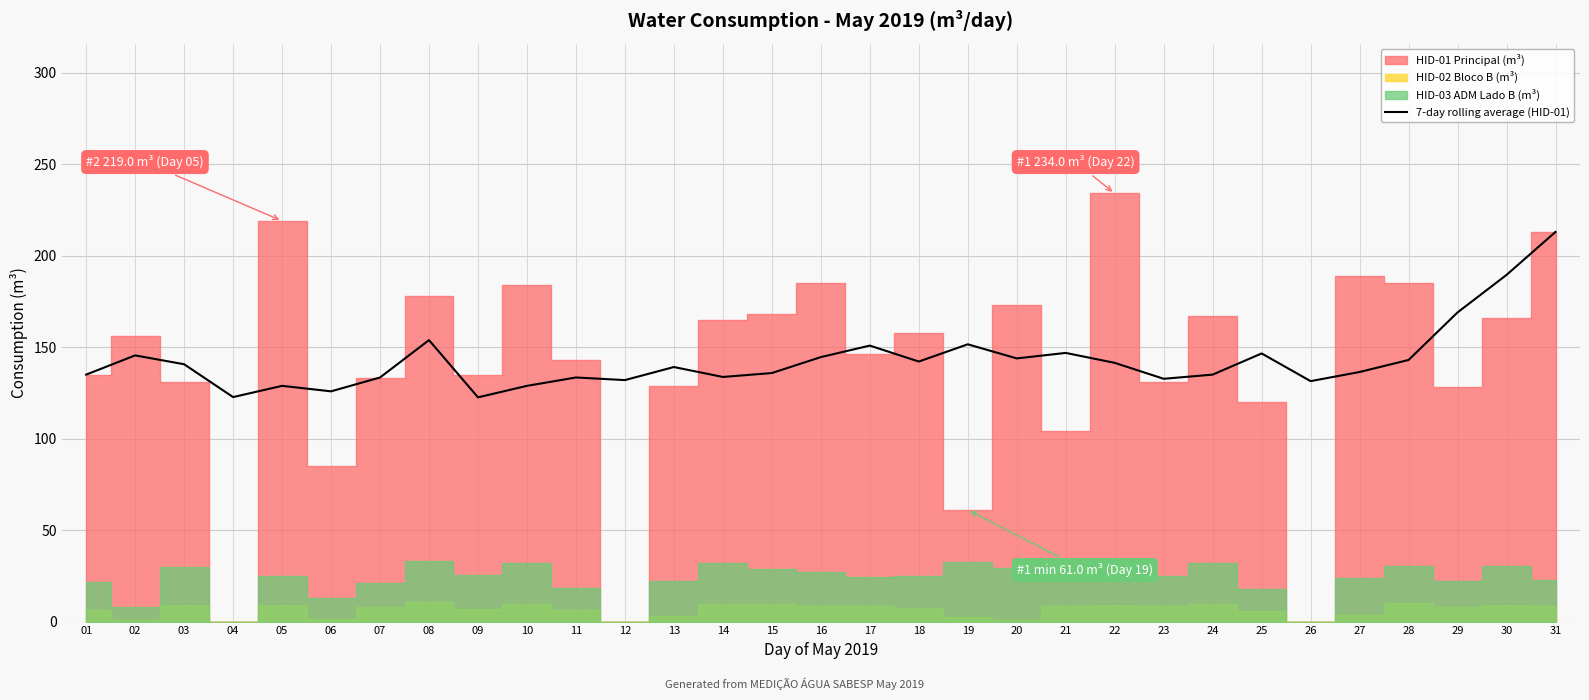

What value does the data have at 27?

136.4